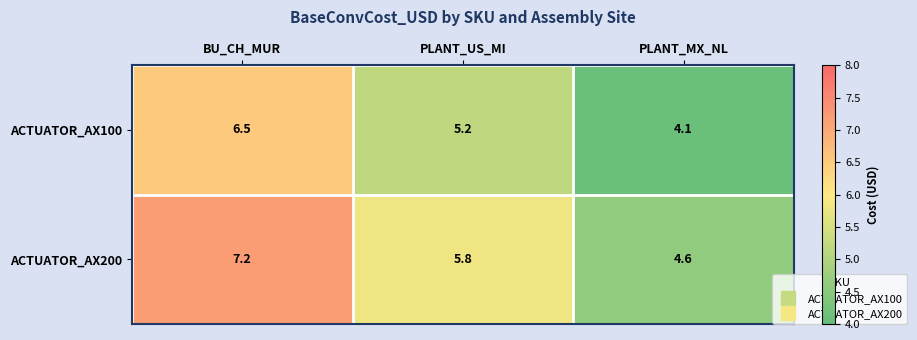

Which series changed the most between BU_CH_MUR and PLANT_US_MI?

ACTUATOR_AX200